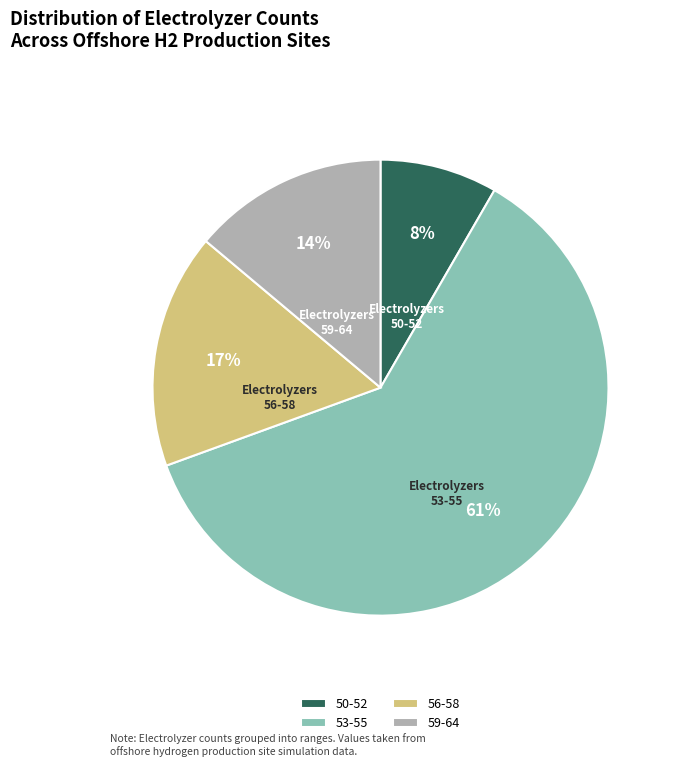

Which has a higher value, 50-52 or 56-58?

56-58